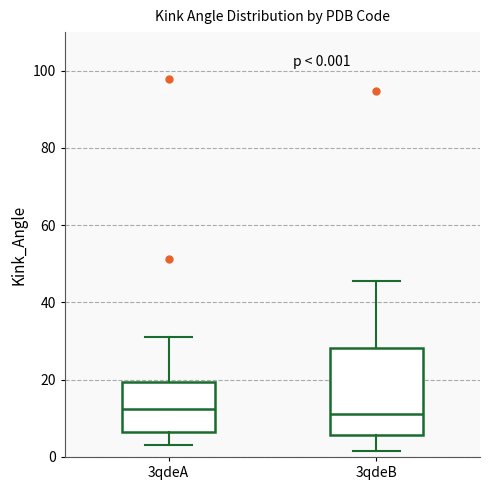

Which box is the tallest, from its lower edge to its upper edge?

3qdeB